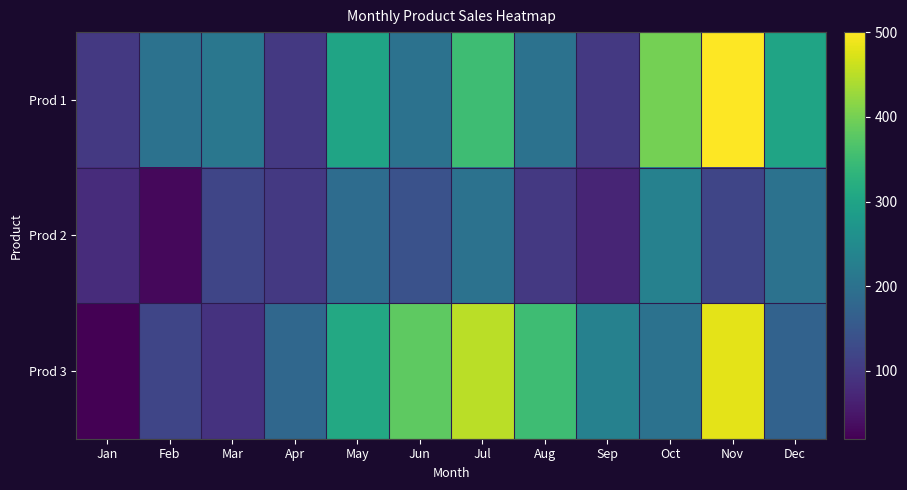

Reading right to left, what are all the values shown in this chart?

Prod 1: Dec=300	Nov=500	Oct=400	Sep=100	Aug=200	Jul=350	Jun=200	May=300	Apr=100	Mar=210	Feb=200	Jan=100
Prod 2: Dec=200	Nov=120	Oct=230	Sep=70	Aug=100	Jul=200	Jun=140	May=190	Apr=100	Mar=120	Feb=30	Jan=80
Prod 3: Dec=170	Nov=480	Oct=200	Sep=230	Aug=350	Jul=450	Jun=380	May=310	Apr=180	Mar=90	Feb=120	Jan=20